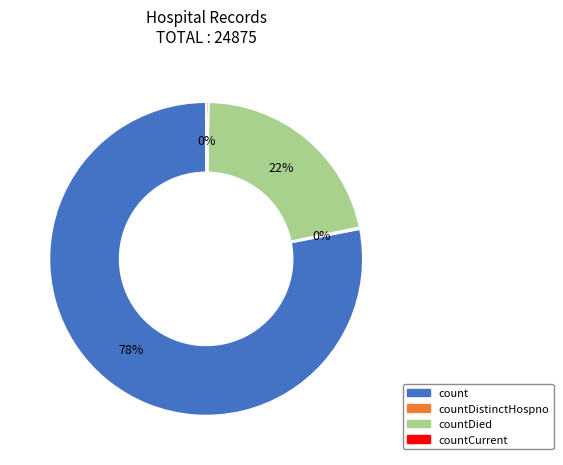

Is there any slice that represents more than half of the pie?

Yes